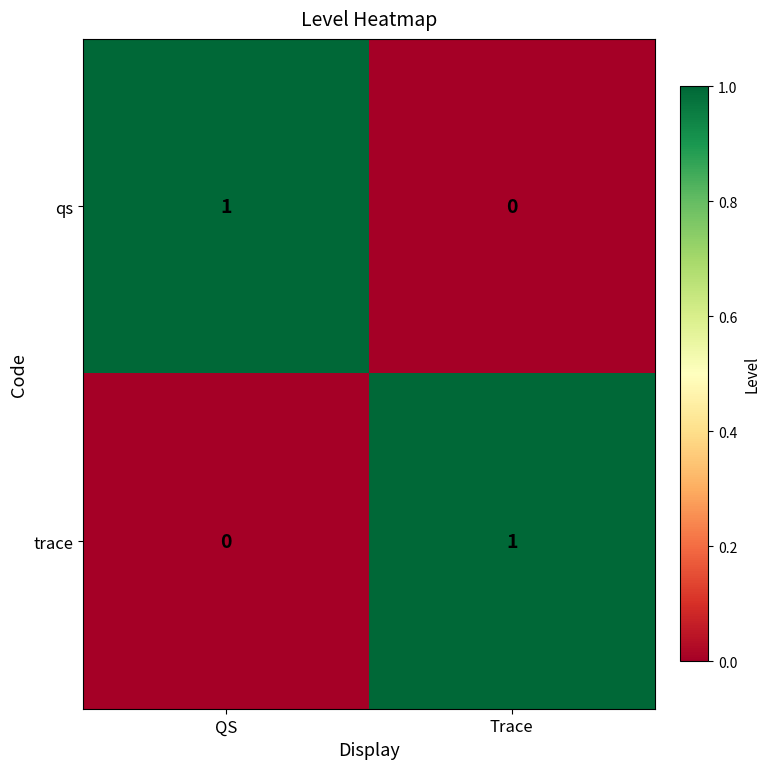

Reading left to right, what are all the values shown in this chart?

qs: 1	0
trace: 0	1